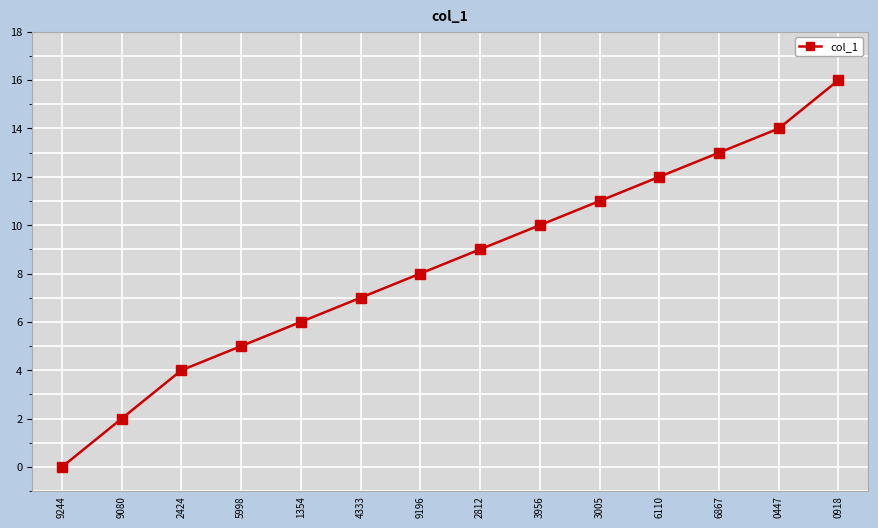

At which category does the chart reach its peak across all series?

0918